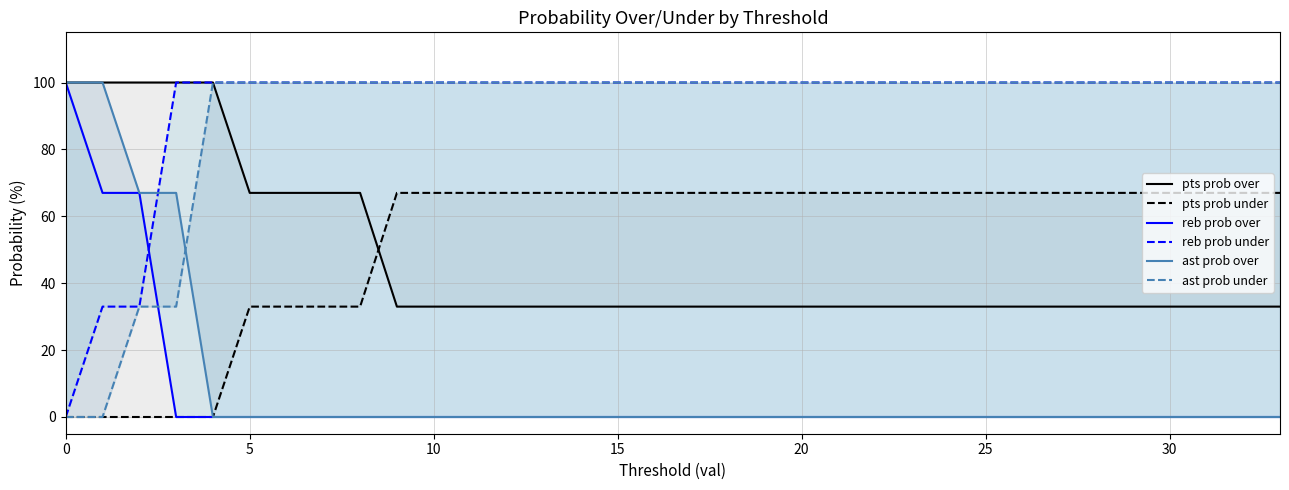

Is the value of pts prob under at 12 greater than the value of reb prob over at 13?

Yes